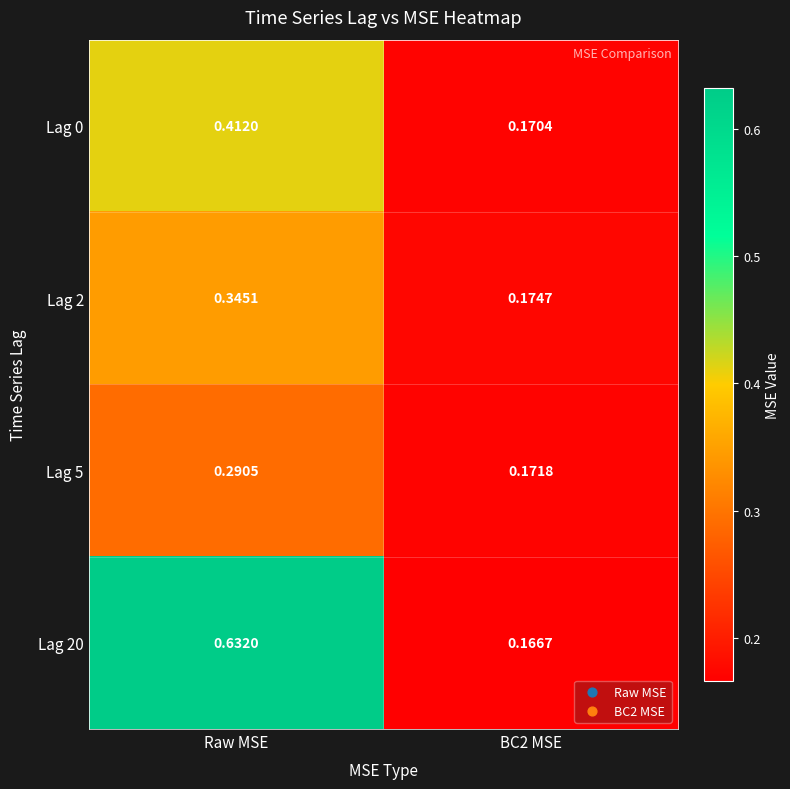

At which category is the sum across all series the highest?

Raw MSE